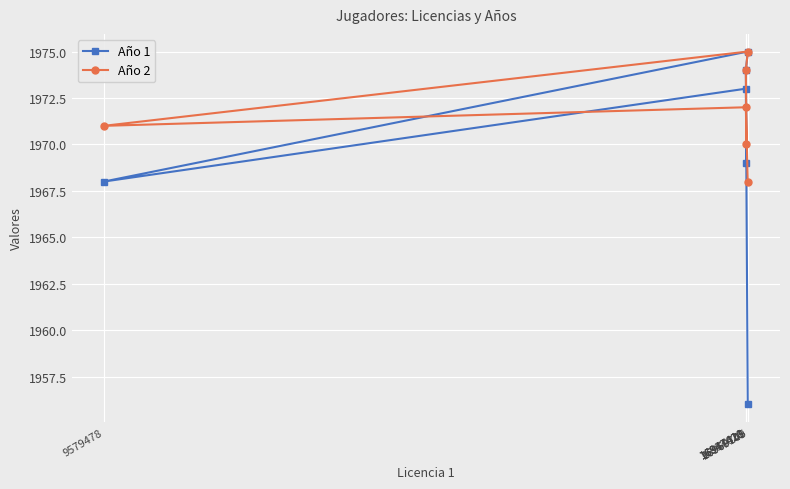

What is the average value of the Año 2 series?

1972